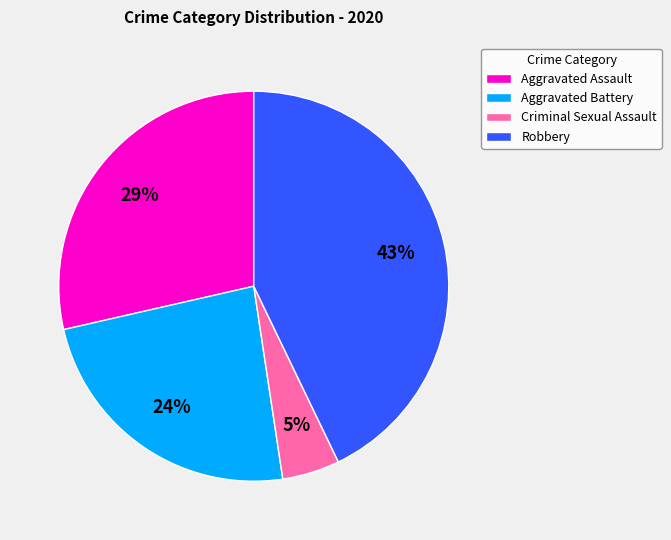

Is it true that Aggravated Battery is 32% of the pie?

False